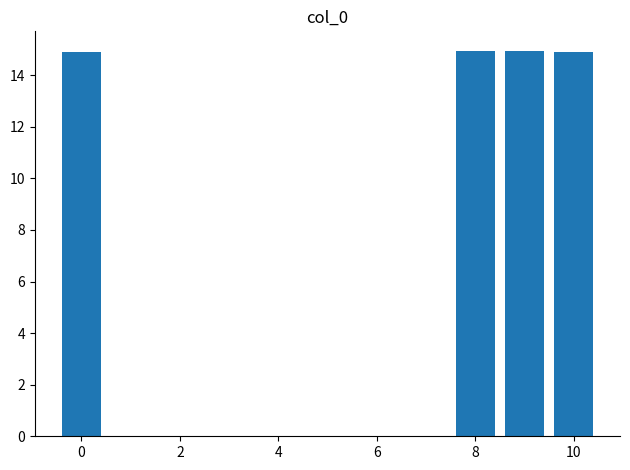

What is the difference between the maximum and minimum values?

0.1